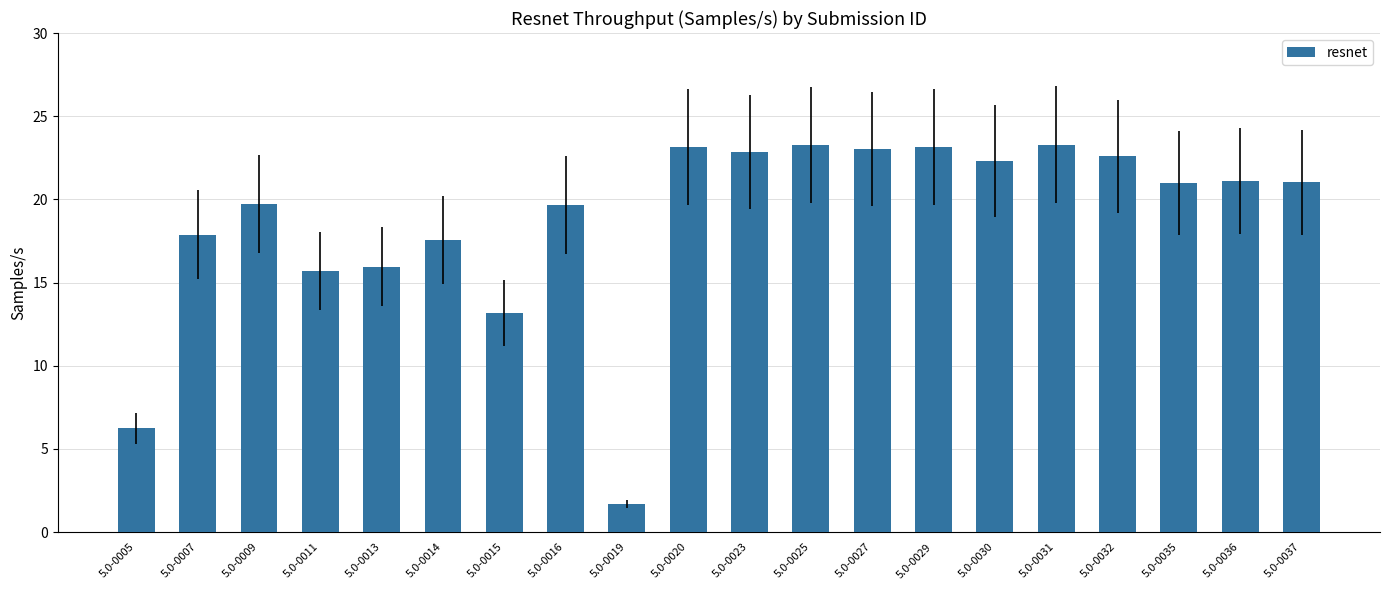

The value at 5.0-0013 is 10.6. True or false?

False